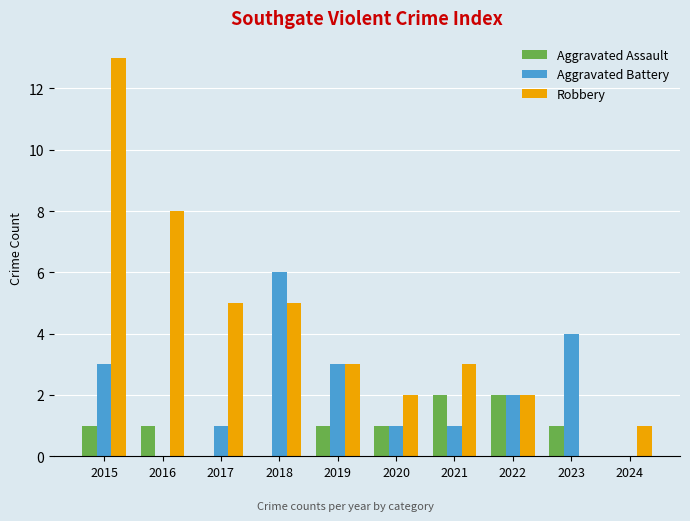

Are the bars grouped side by side (vs. stacked)?

Yes